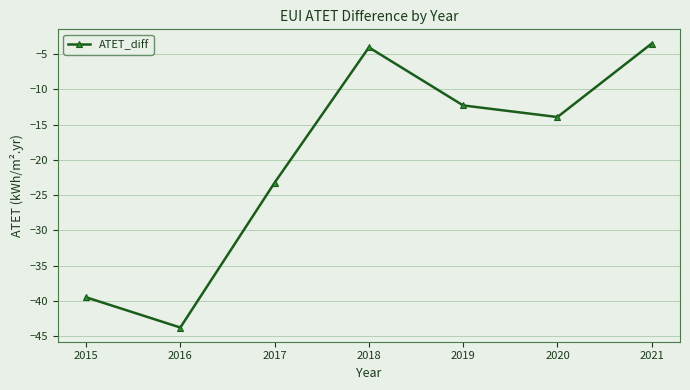

What is the change in value from 2017 to 2018?

+19.2